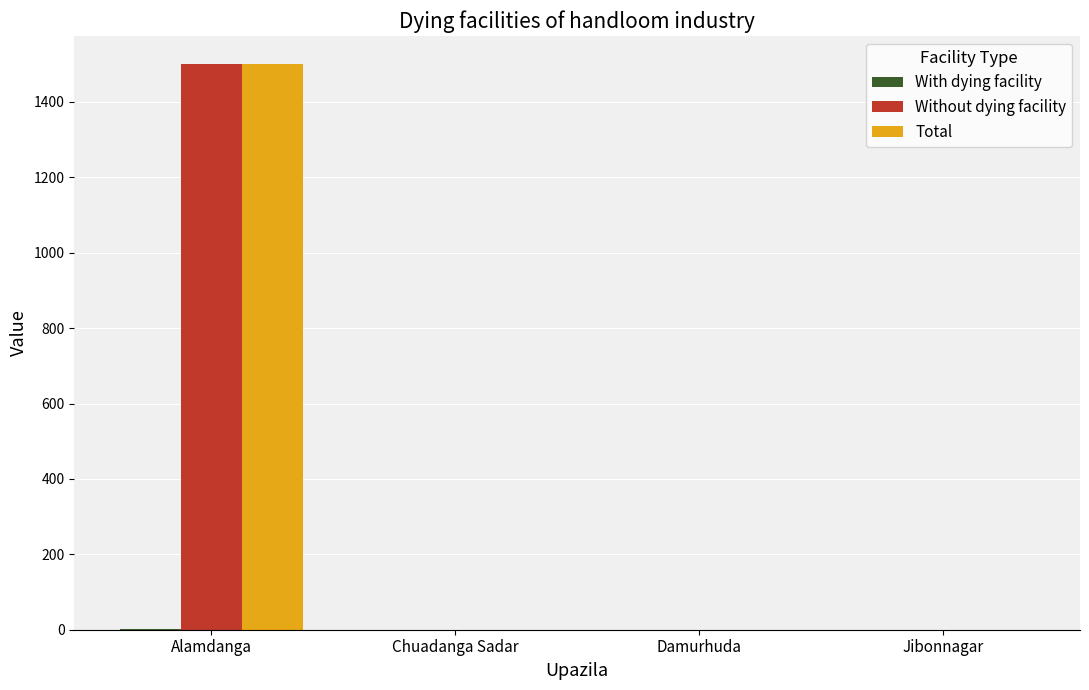

At which category is the sum across all series the highest?

Alamdanga